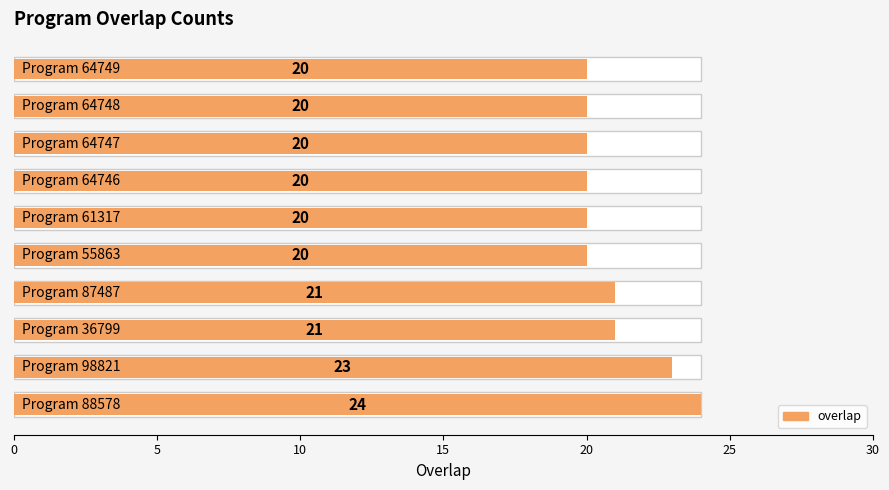

Are the bars grouped side by side (vs. stacked)?

No